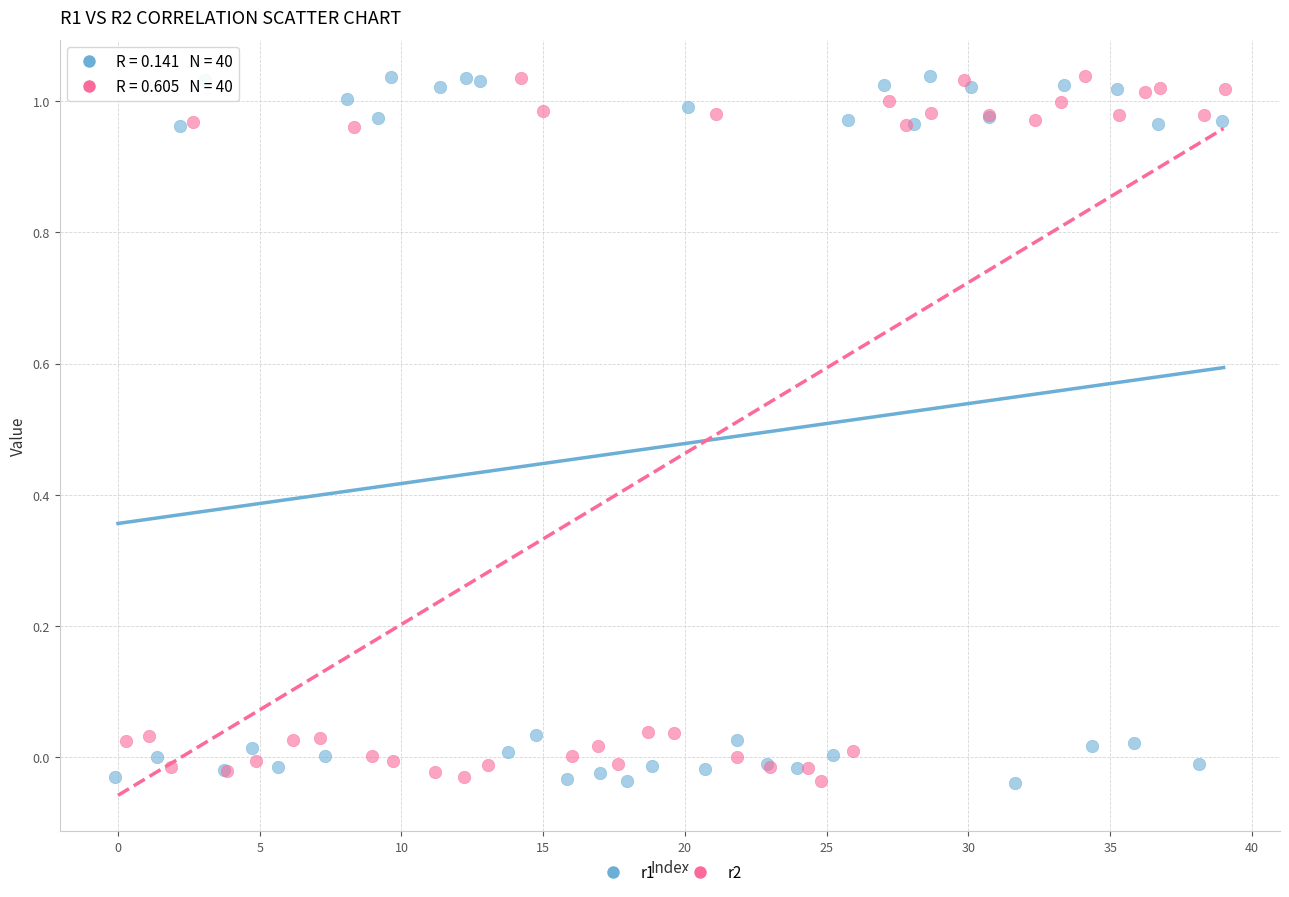

What are all the series names shown in the legend?

r1, r2